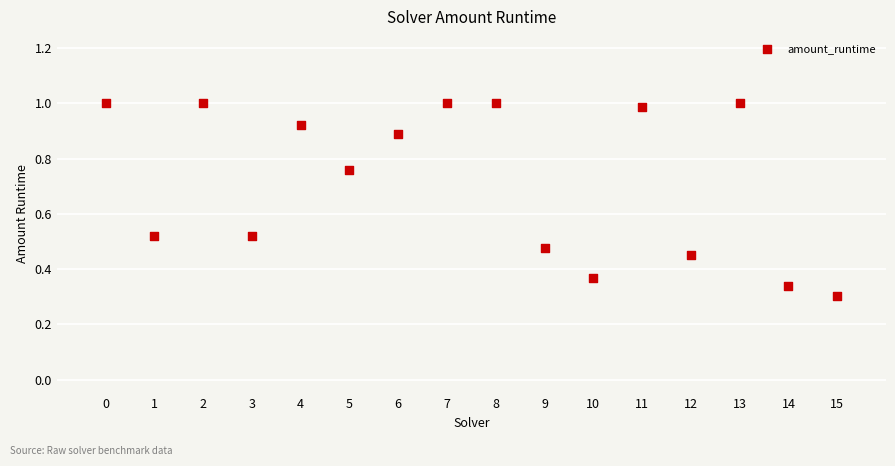

What is the range of Y values (max minus min)?

0.7